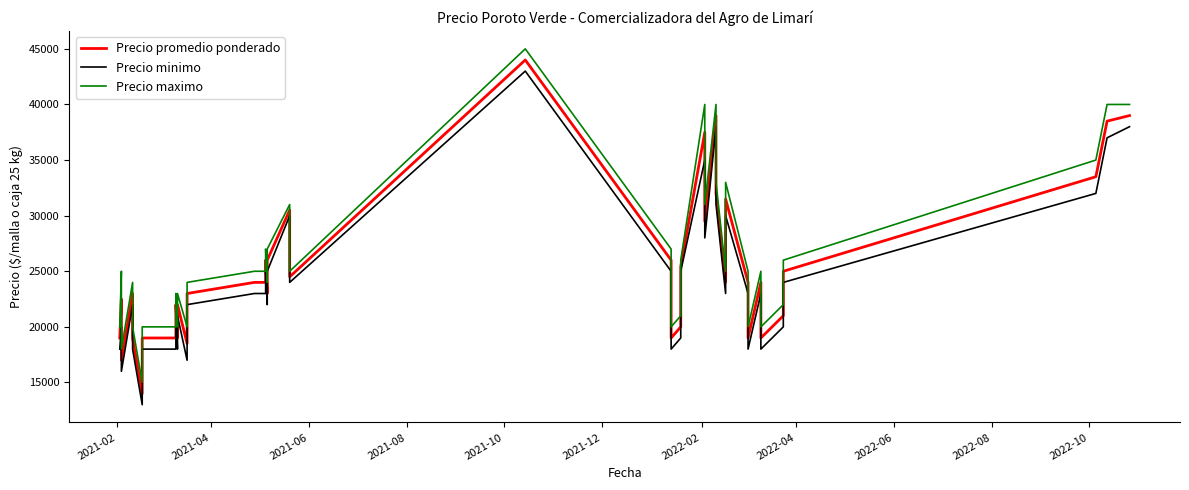

True or false: Precio maximo and Precio promedio ponderado intersect in this chart.

False